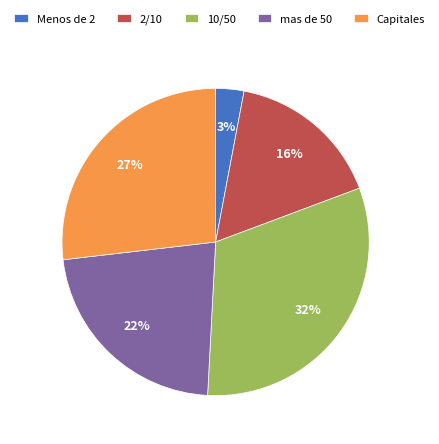

How many slices are in this pie chart?

5